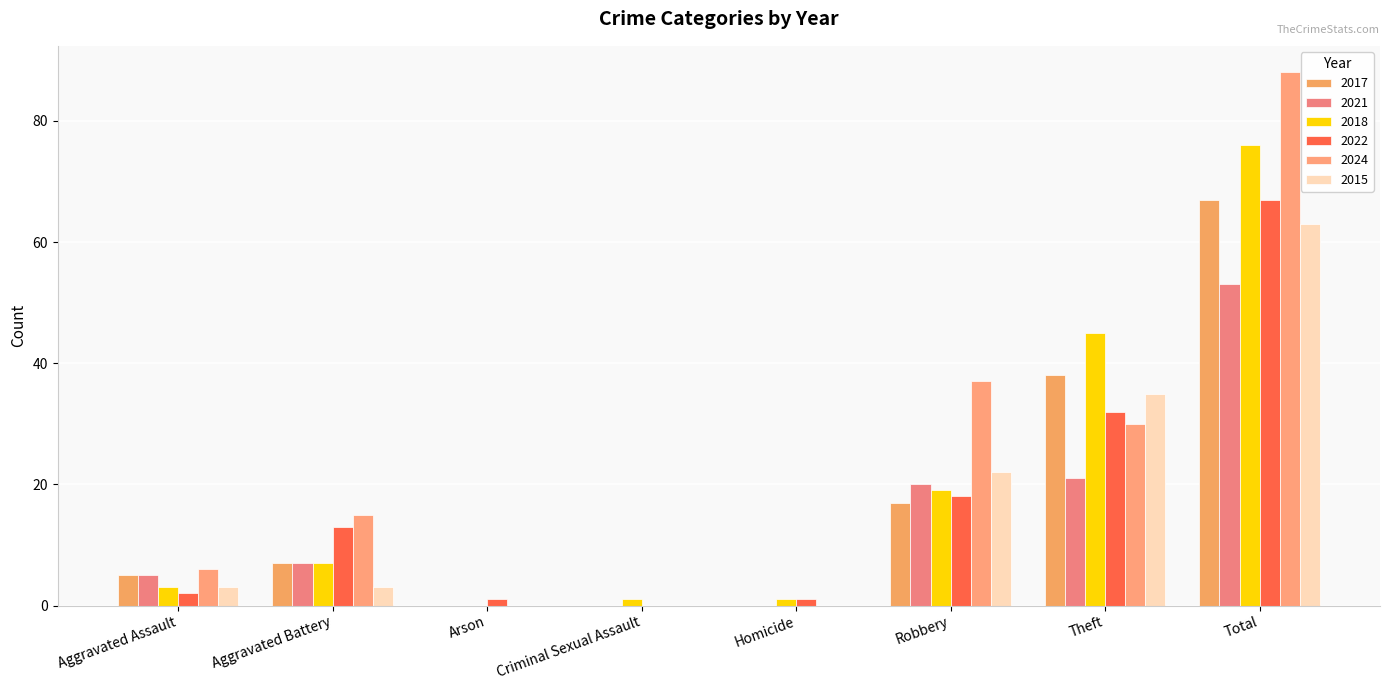

Rank the series at Theft from lowest to highest value.

2021, 2024, 2022, 2015, 2017, 2018